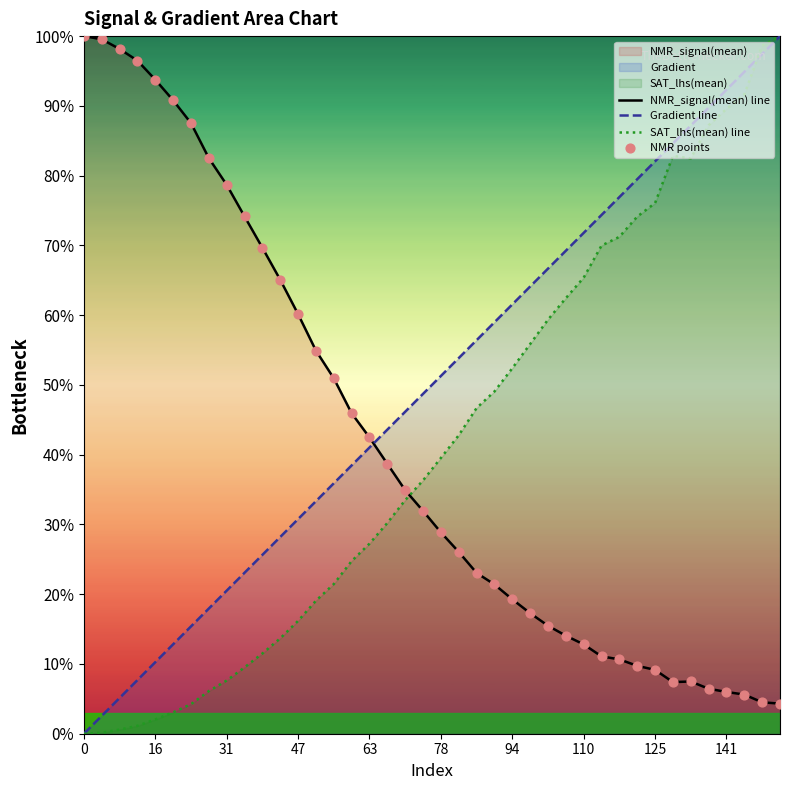

Which series reaches the maximum Y coordinate?

NMR_signal(mean) line